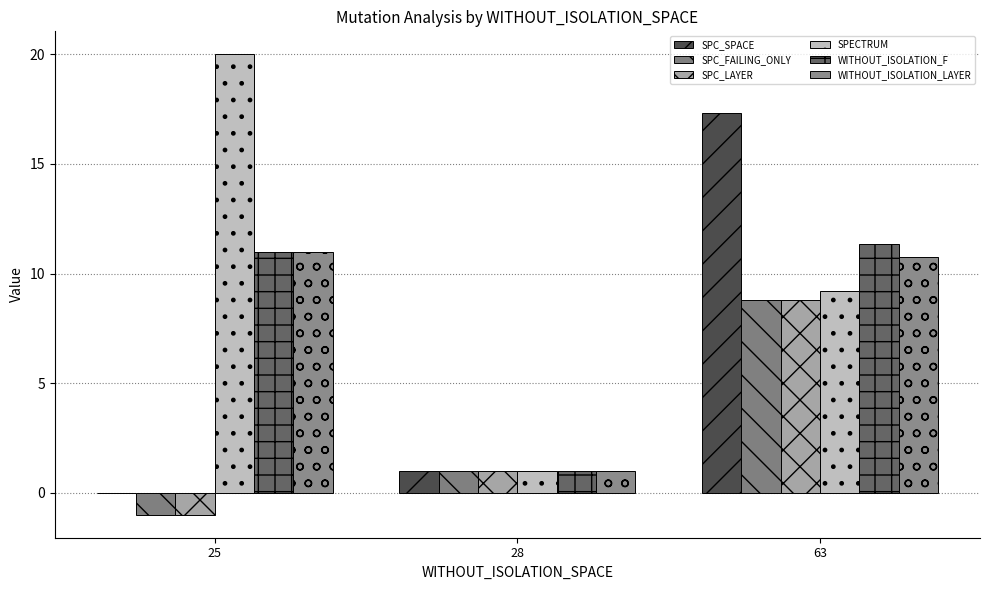

What is the value of the SPECTRUM bar at the 3rd from the left?

9.2